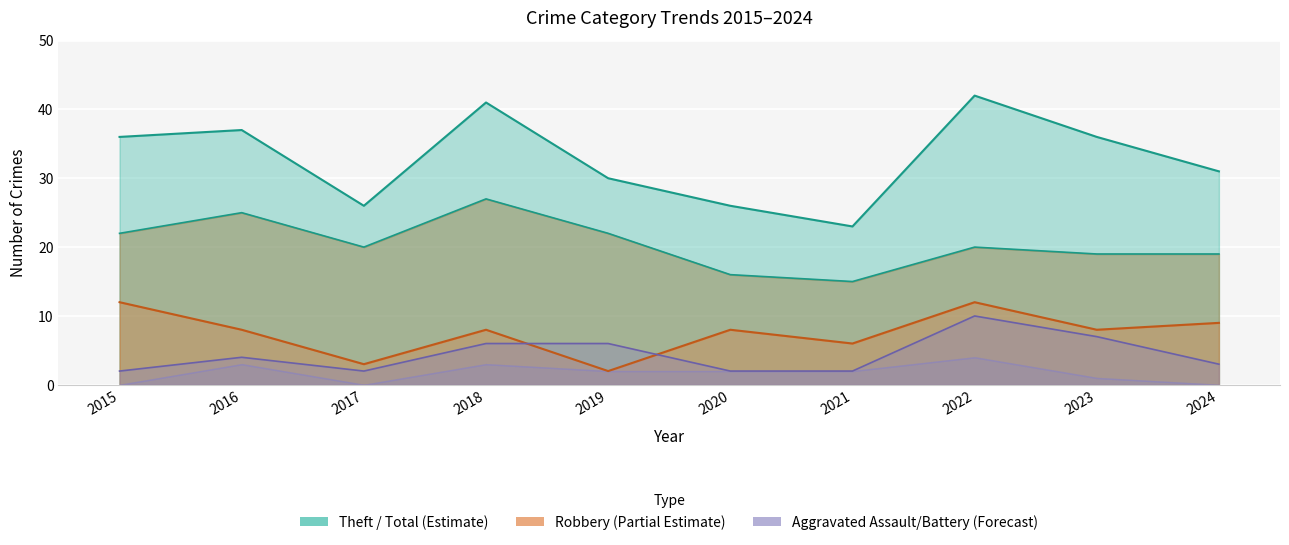

True or false: Theft and Total cross at least once.

False